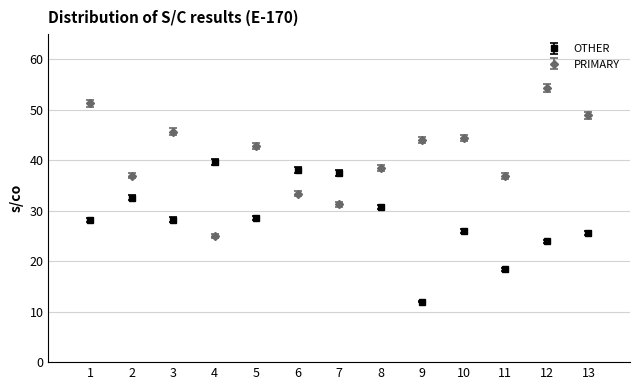

Between 11 and 13, which series saw the biggest shift?

PRIMARY